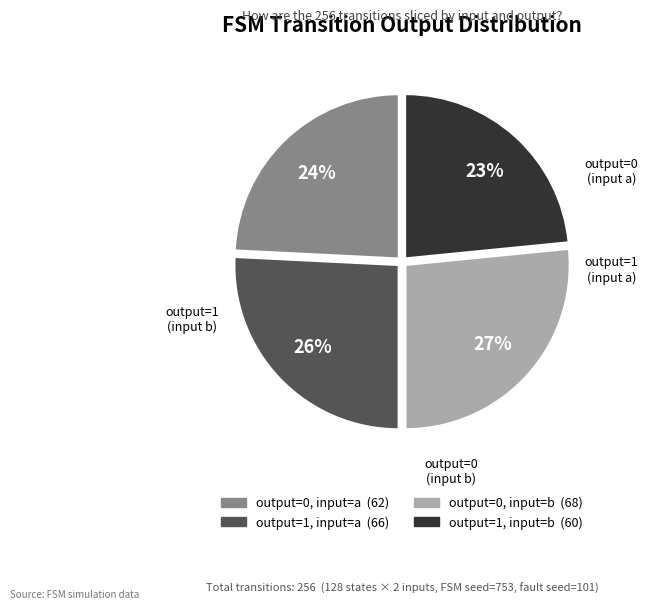

Rank the categories by value from lowest to highest.

output=1, input=b, output=0, input=a, output=1, input=a, output=0, input=b